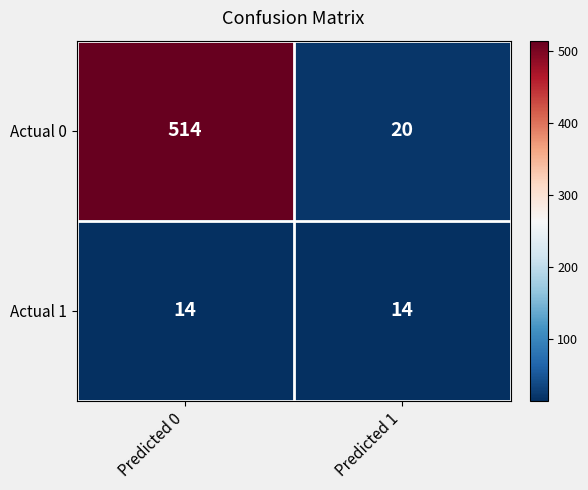

Rank the series by their average value, from lowest to highest.

Actual 1, Actual 0